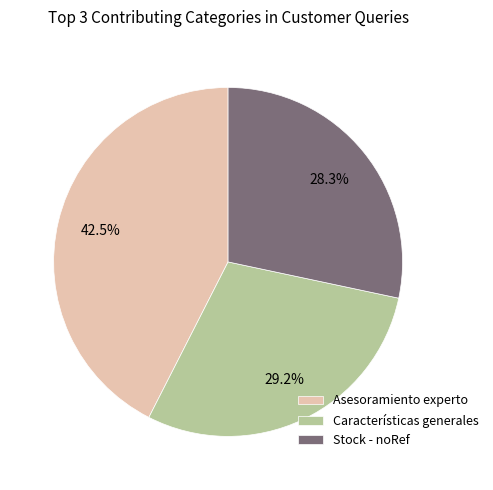

Which has a higher value, Asesoramiento experto or Características generales?

Asesoramiento experto